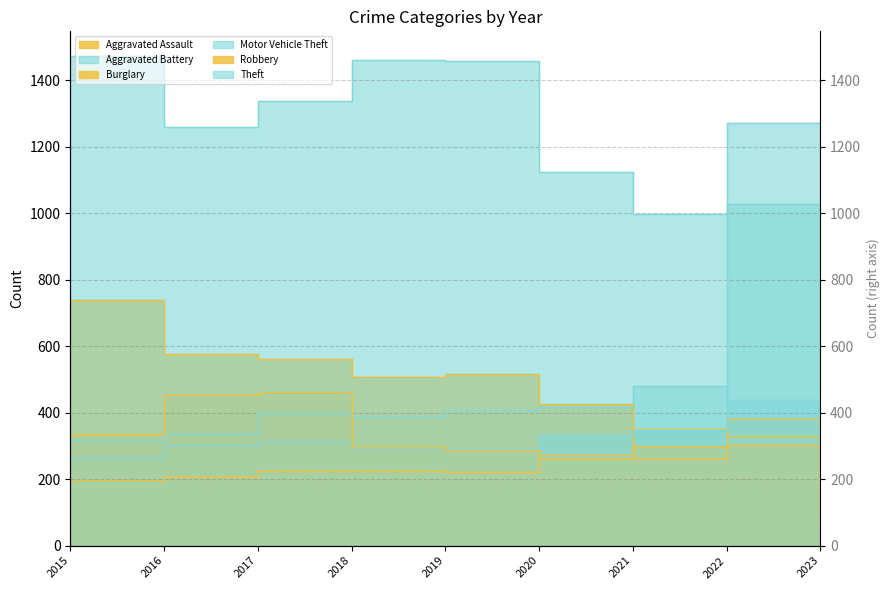

What is the total value across all series at 2019?

3183